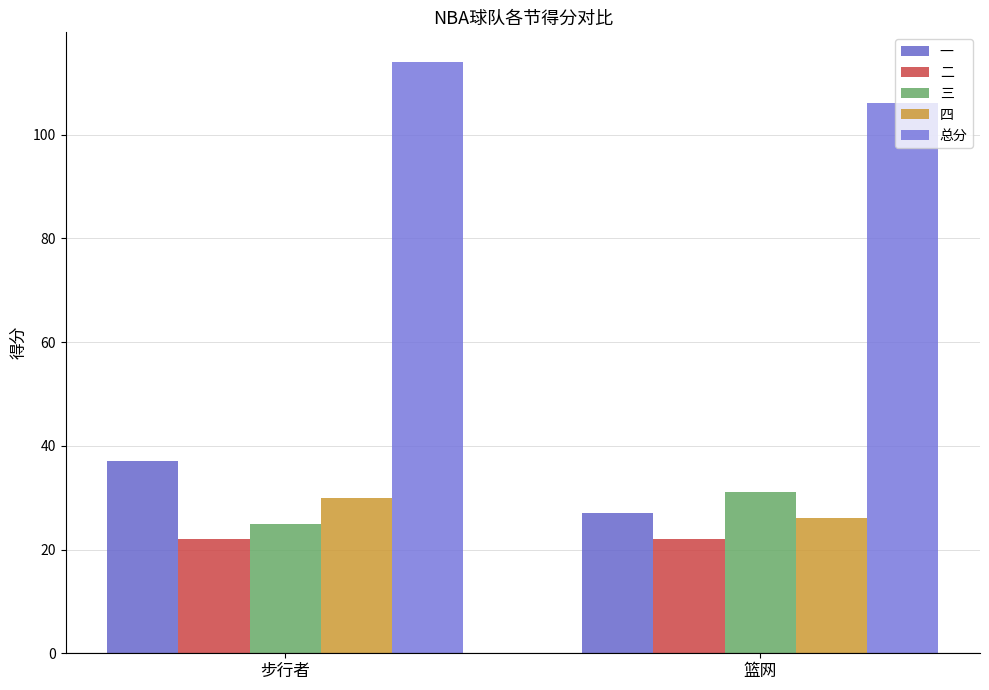

Reading left to right, list all the values displayed in this chart.

一: 37	27
二: 22	22
三: 25	31
四: 30	26
总分: 114	106